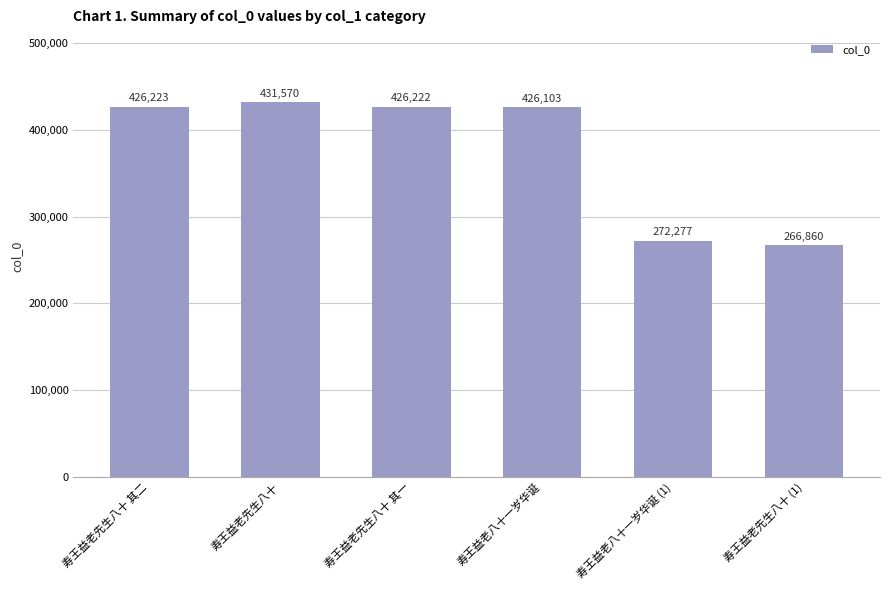

What is the change in value from 寿王益老先生八十 to 寿王益老八十一岁华诞 (1)?

-159293